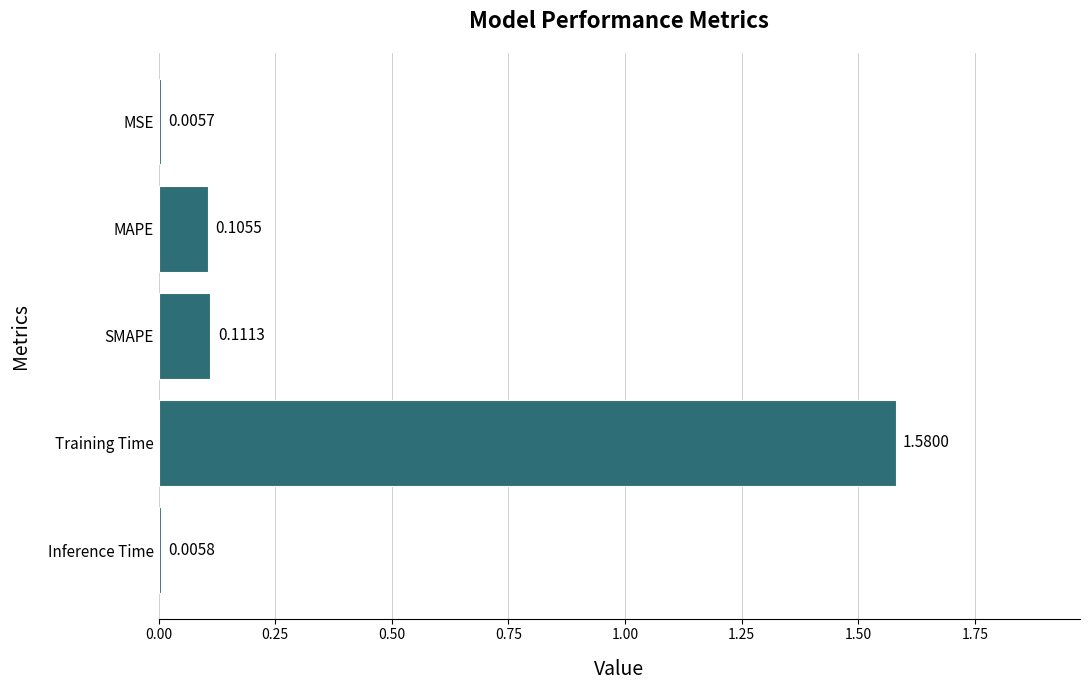

At which label is the value closest to 0?

MSE